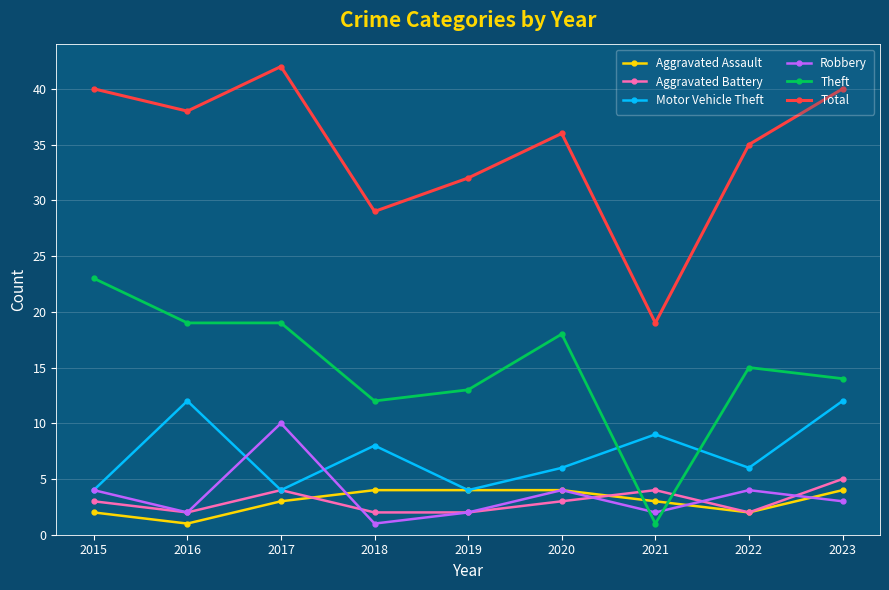

What is the maximum value for Robbery?

10